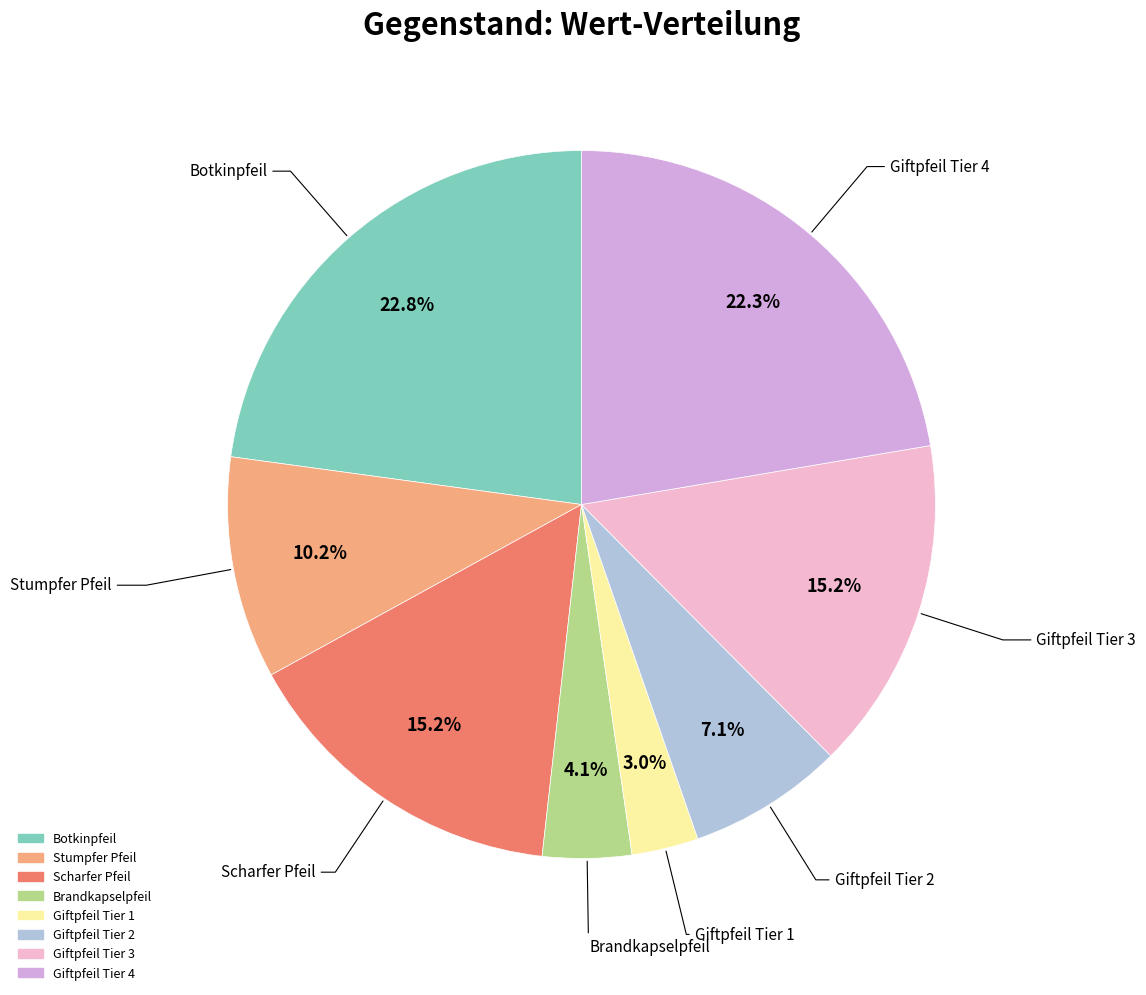

What percentage is the Giftpfeil Tier 4 slice, to the nearest percent?

22%